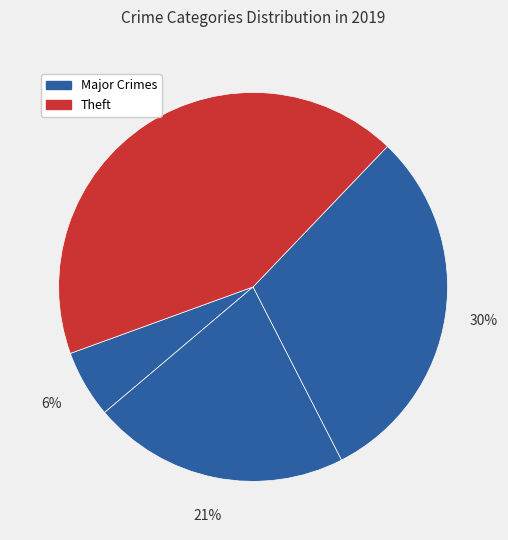

To the nearest percent, what is the difference between the largest and smallest slice percentages?

37%